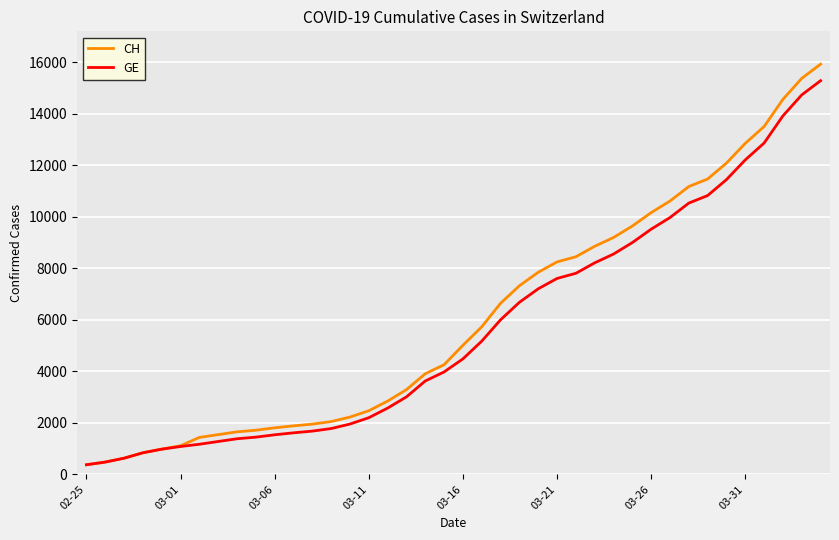

What is the greatest value displayed?

15926